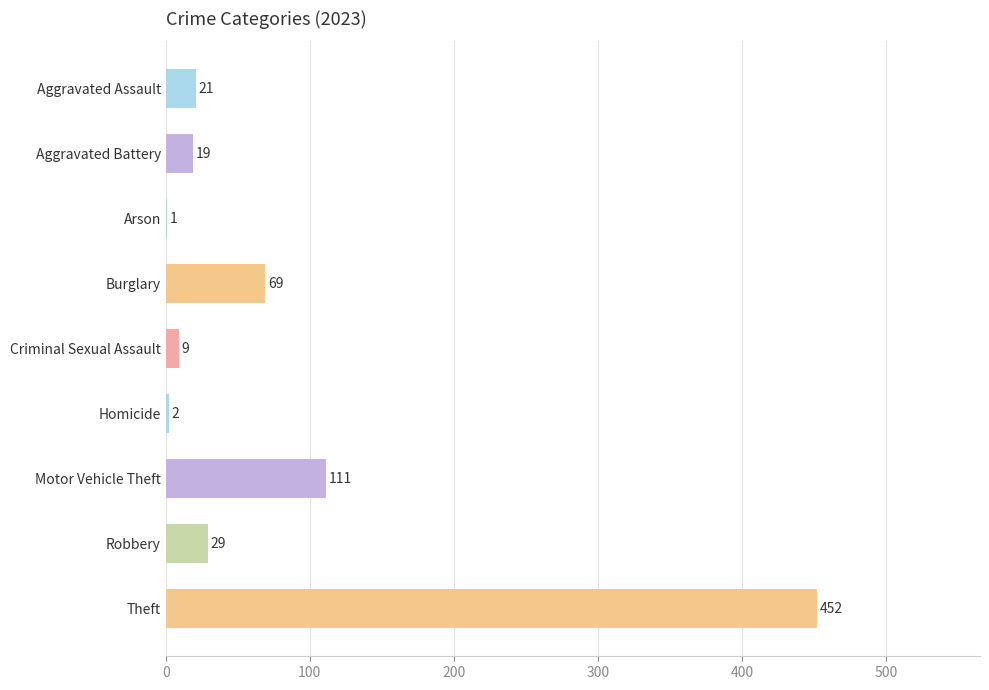

Which has a higher value, Criminal Sexual Assault or Aggravated Assault?

Aggravated Assault